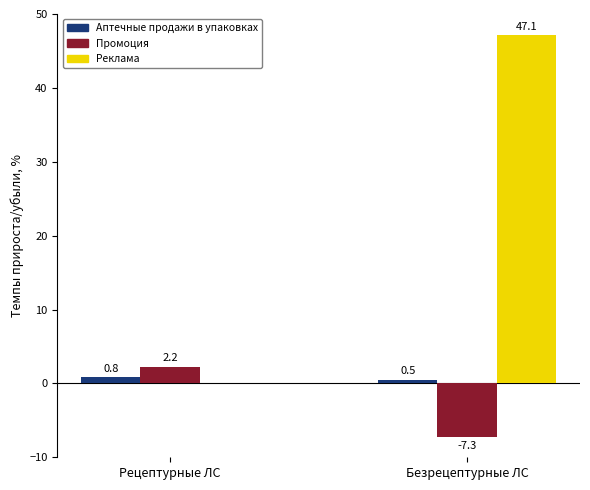

Which series has the largest total across all categories?

Реклама